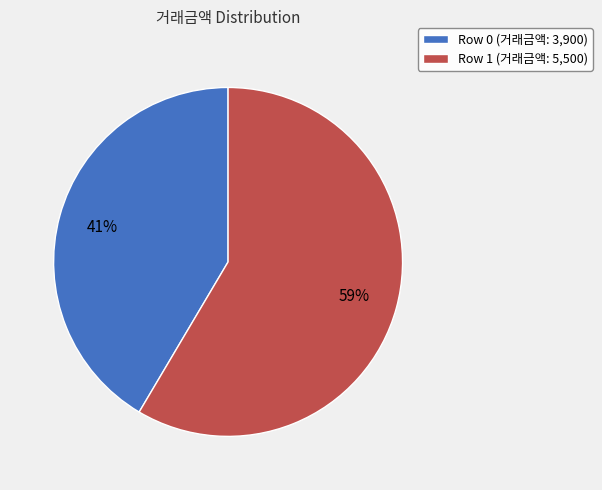

Rank the categories by value from lowest to highest.

Row 0, Row 1